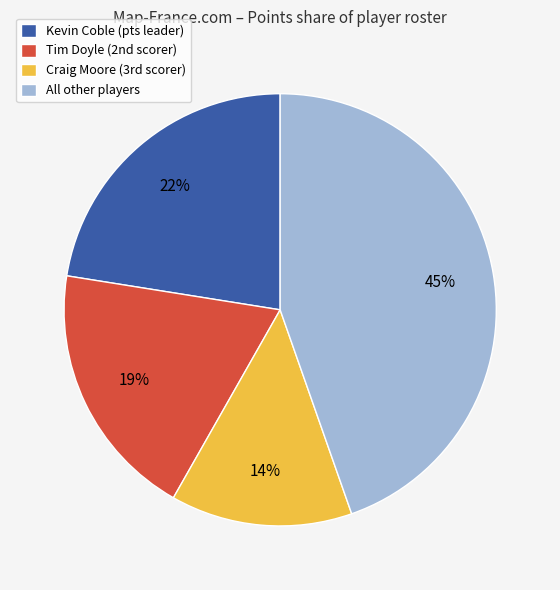

To the nearest percent, what is the difference between the largest and smallest slice percentages?

31%